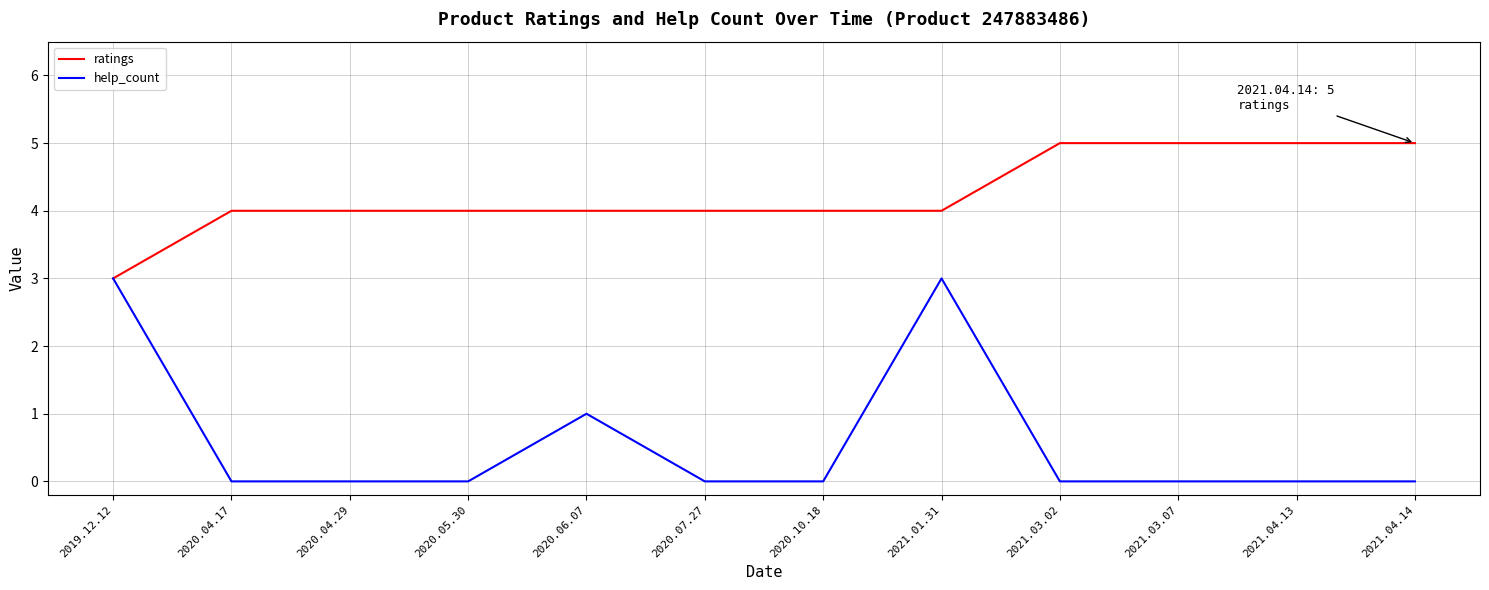

Reading right to left, transcribe all the data shown in this chart.

ratings: 2021.04.14=5	2021.04.13=5	2021.03.07=5	2021.03.02=5	2021.01.31=4	2020.10.18=4	2020.07.27=4	2020.06.07=4	2020.05.30=4	2020.04.29=4	2020.04.17=4	2019.12.12=3
help_count: 2021.04.14=0	2021.04.13=0	2021.03.07=0	2021.03.02=0	2021.01.31=3	2020.10.18=0	2020.07.27=0	2020.06.07=1	2020.05.30=0	2020.04.29=0	2020.04.17=0	2019.12.12=3